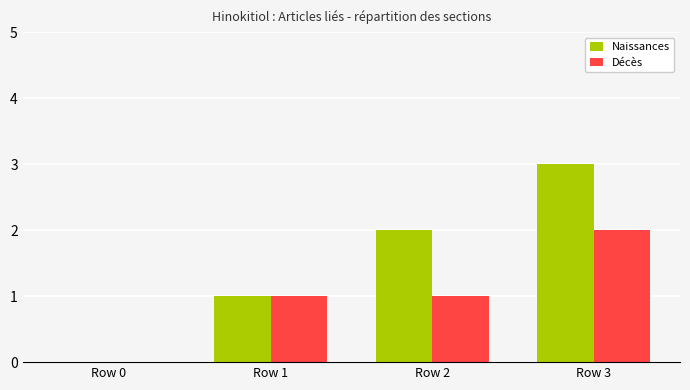

What is the sum of all Décès values?

4